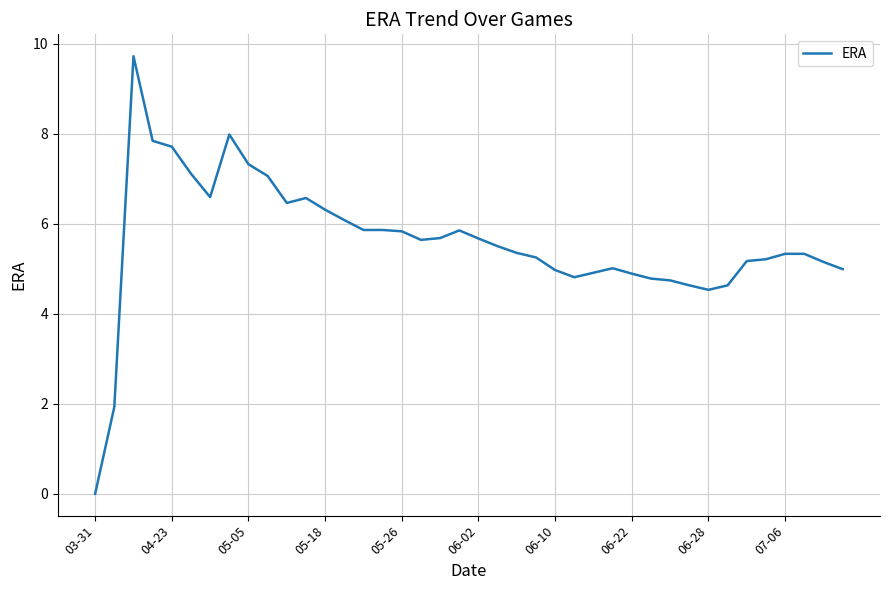

What is the greatest value displayed?

9.7